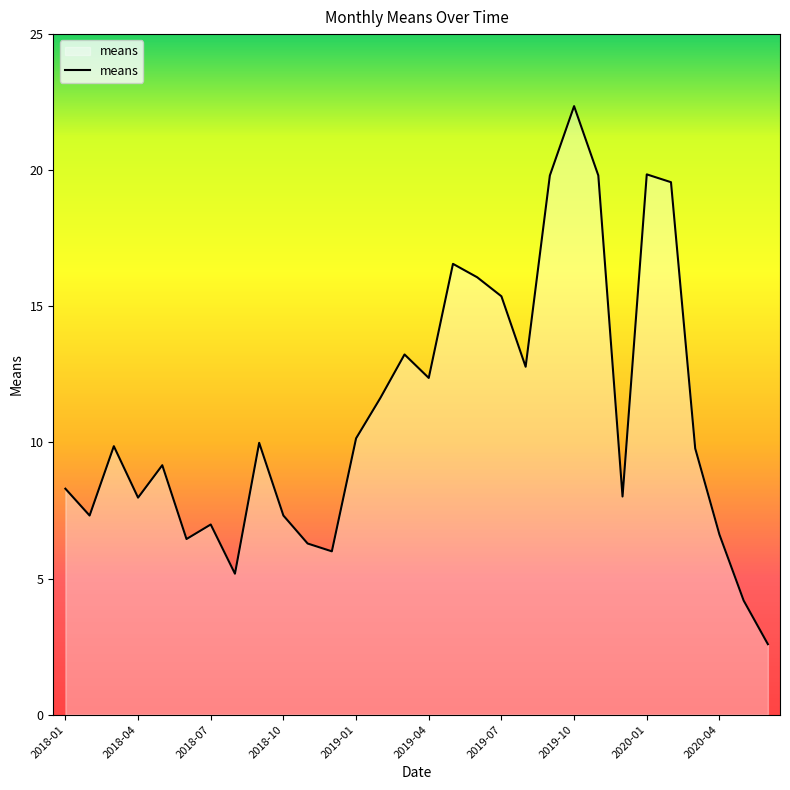

What is the maximum value shown in the chart?

22.4